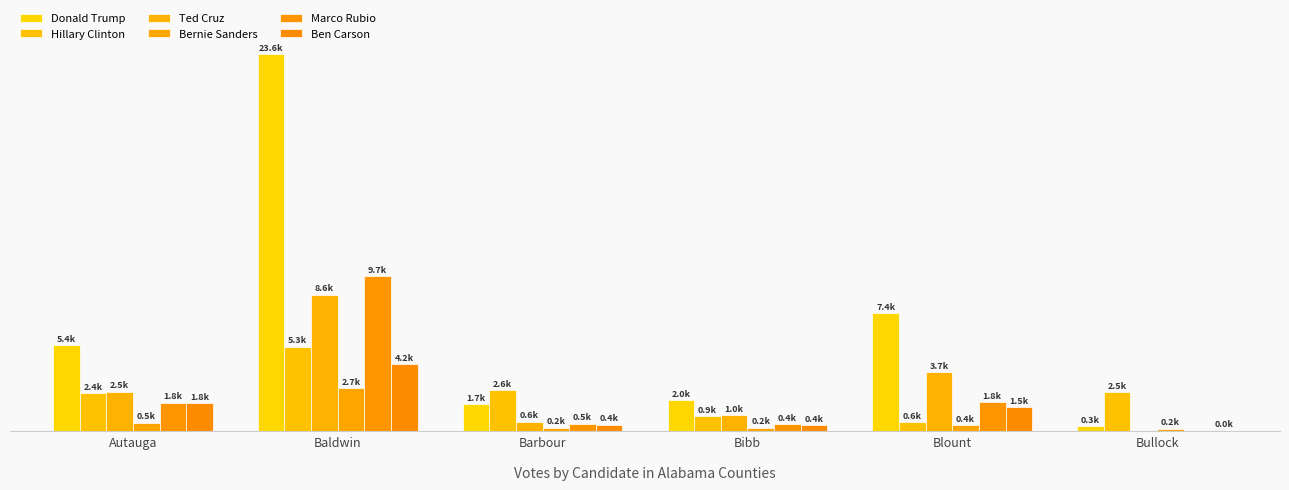

What is the difference between the maximum and minimum values in the Marco Rubio series?

9703